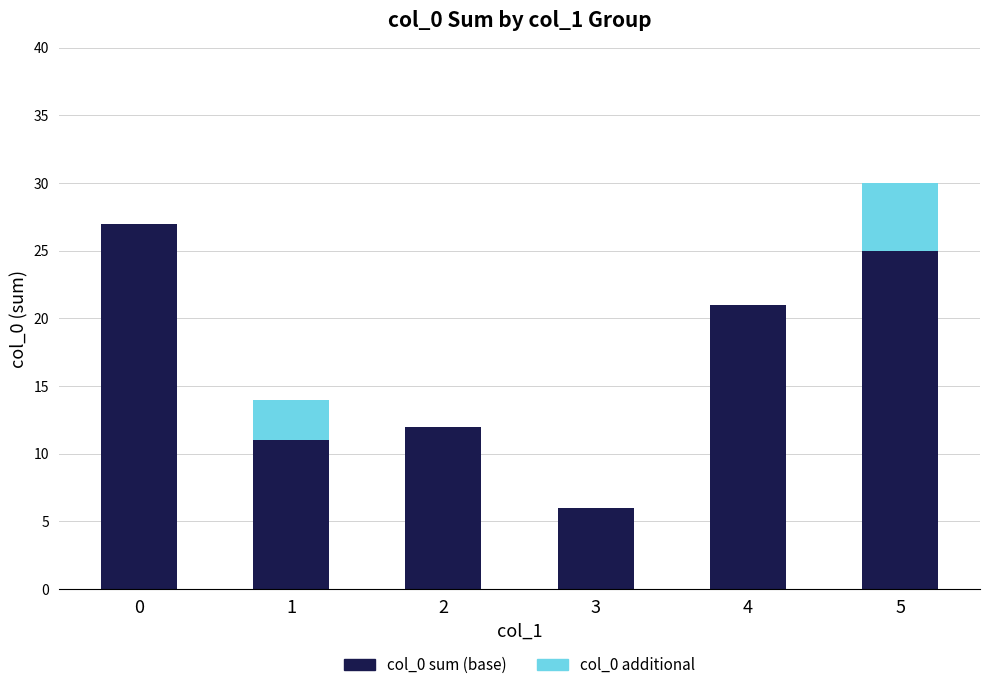

The col_0 sum (base) series shows 27 at 0. True or false?

True